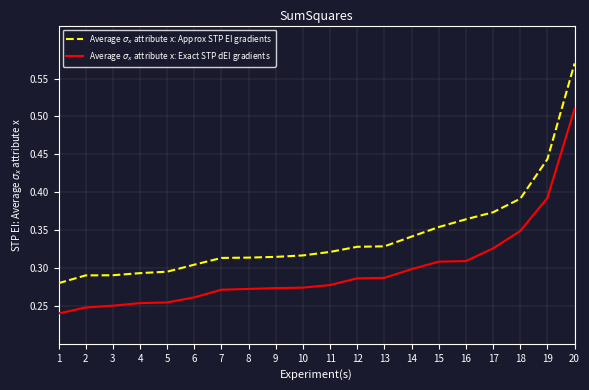

Is it true that Average $\sigma_x$ attribute x: Exact STP dEI gradients equals 0.3 at 16?

True